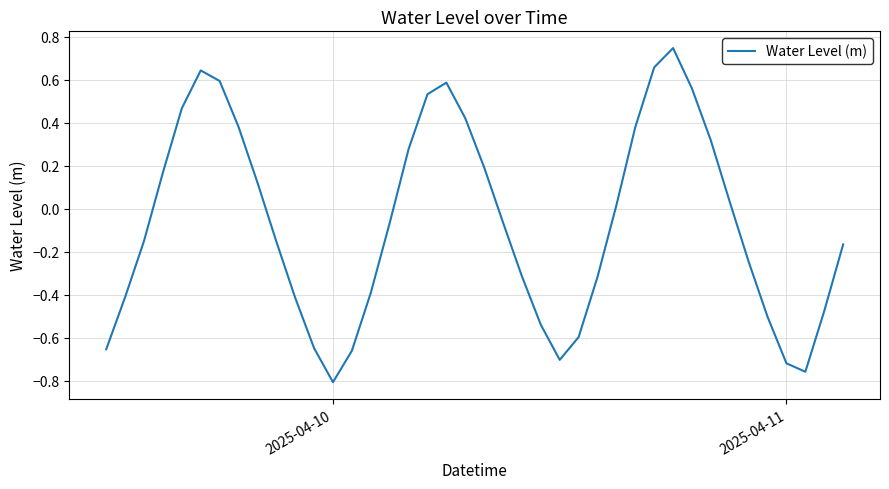

What is the value of the 30th point from the left?

0.7